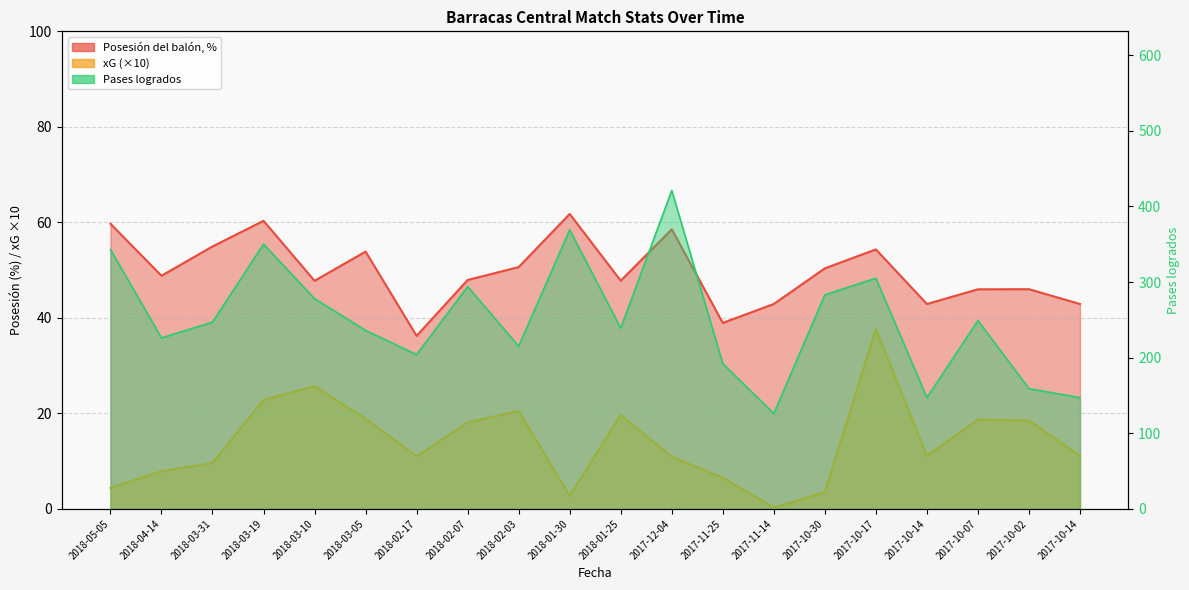

At 2018-04-14, list the series in order from smallest to largest.

xG, Posesión del balón, %, Pases logrados